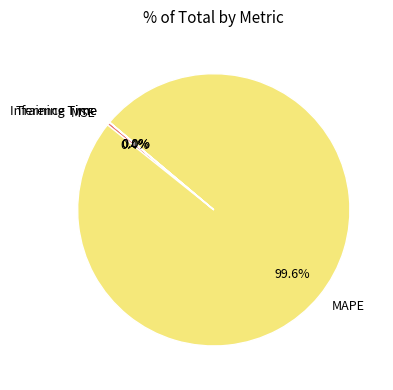

Which category has the biggest portion of the pie?

MAPE